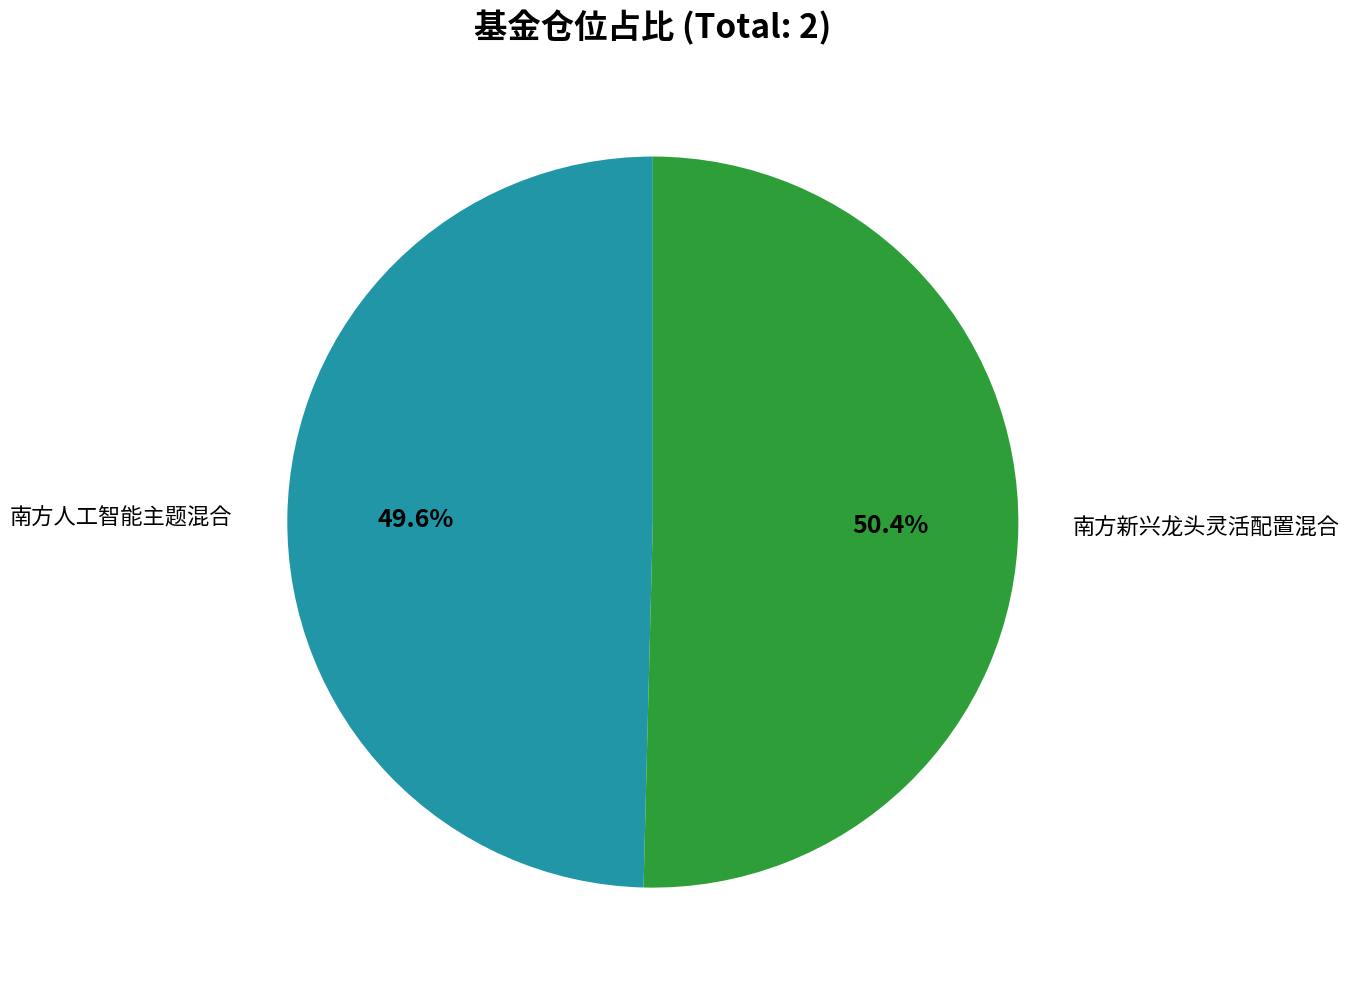

Is there a majority slice in this chart?

Yes